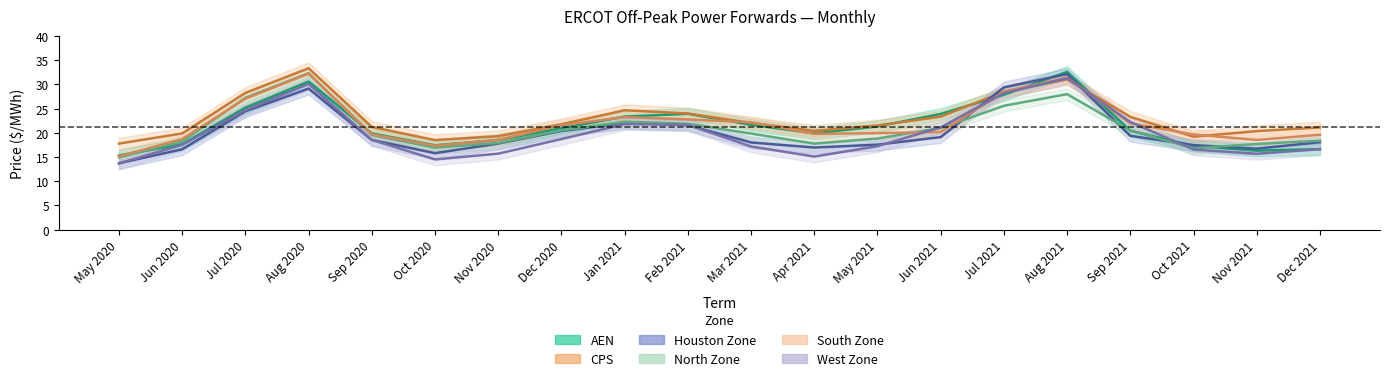

Reading left to right, what are all the values shown in this chart?

AEN: May 2020=15.3	Jun 2020=17.7	Jul 2020=25.2	Aug 2020=30.6	Sep 2020=19.9	Oct 2020=17.4	Nov 2020=18.5	Dec 2020=21.0	Jan 2021=23.4	Feb 2021=23.9	Mar 2021=21.6	Apr 2021=19.9	May 2021=21.3	Jun 2021=23.9	Jul 2021=27.9	Aug 2021=32.6	Sep 2021=20.4	Oct 2021=17.3	Nov 2021=16.3	Dec 2021=16.6
CPS: May 2020=17.8	Jun 2020=19.9	Jul 2020=28.2	Aug 2020=33.3	Sep 2020=21.2	Oct 2020=18.5	Nov 2020=19.3	Dec 2020=21.7	Jan 2021=24.7	Feb 2021=24.0	Mar 2021=22.0	Apr 2021=20.4	May 2021=21.5	Jun 2021=23.3	Jul 2021=28.5	Aug 2021=31.0	Sep 2021=23.3	Oct 2021=19.2	Nov 2021=20.3	Dec 2021=21.1
Houston Zone: May 2020=13.7	Jun 2020=16.6	Jul 2020=24.4	Aug 2020=29.1	Sep 2020=18.5	Oct 2020=15.8	Nov 2020=17.8	Dec 2020=20.4	Jan 2021=22.0	Feb 2021=21.6	Mar 2021=18.0	Apr 2021=17.0	May 2021=17.5	Jun 2021=19.1	Jul 2021=29.4	Aug 2021=32.1	Sep 2021=19.4	Oct 2021=17.4	Nov 2021=16.7	Dec 2021=18.1
North Zone: May 2020=15.0	Jun 2020=18.2	Jul 2020=27.2	Aug 2020=32.3	Sep 2020=19.6	Oct 2020=16.9	Nov 2020=17.9	Dec 2020=20.5	Jan 2021=22.3	Feb 2021=21.9	Mar 2021=19.8	Apr 2021=17.8	May 2021=18.8	Jun 2021=21.0	Jul 2021=25.6	Aug 2021=28.0	Sep 2021=20.5	Oct 2021=16.8	Nov 2021=17.7	Dec 2021=18.4
South Zone: May 2020=15.1	Jun 2020=18.7	Jul 2020=27.0	Aug 2020=32.2	Sep 2020=19.7	Oct 2020=17.3	Nov 2020=18.5	Dec 2020=21.6	Jan 2021=23.2	Feb 2021=22.8	Mar 2021=22.2	Apr 2021=19.8	May 2021=19.9	Jun 2021=20.2	Jul 2021=28.5	Aug 2021=31.4	Sep 2021=22.0	Oct 2021=19.7	Nov 2021=18.5	Dec 2021=19.6
West Zone: May 2020=13.7	Jun 2020=17.5	Jul 2020=24.7	Aug 2020=30.1	Sep 2020=18.5	Oct 2020=14.5	Nov 2020=15.7	Dec 2020=18.7	Jan 2021=21.8	Feb 2021=21.6	Mar 2021=17.2	Apr 2021=15.1	May 2021=17.2	Jun 2021=21.1	Jul 2021=28.2	Aug 2021=31.3	Sep 2021=22.2	Oct 2021=16.6	Nov 2021=15.7	Dec 2021=16.6